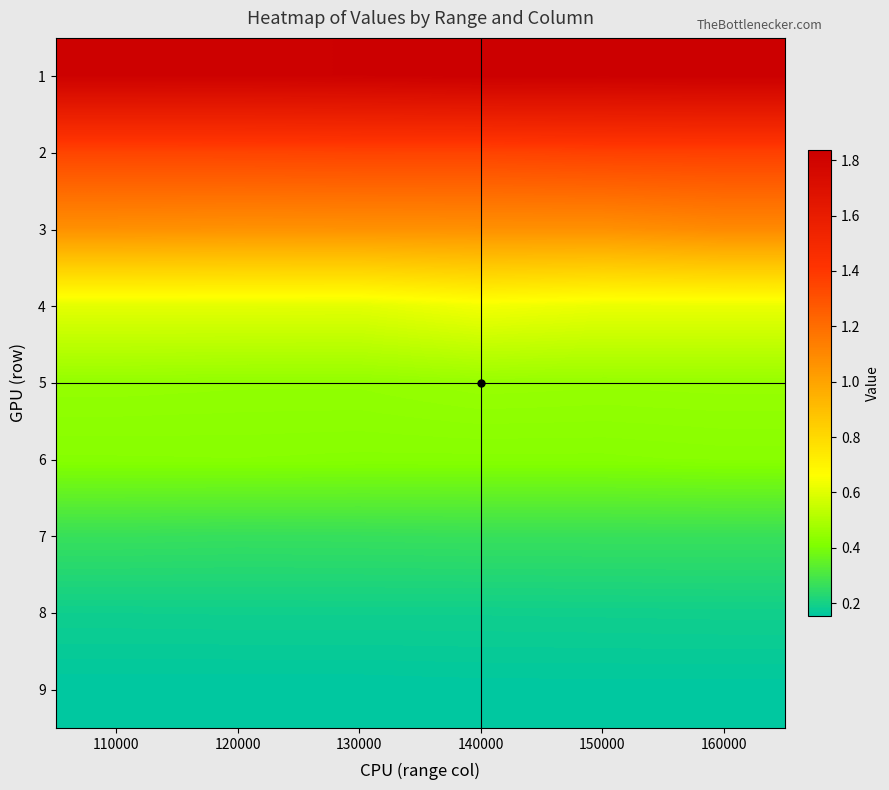

Reading right to left, transcribe all the data shown in this chart.

1: 160000=1.8	150000=1.8	140000=1.8	130000=1.8	120000=1.8	110000=1.8
2: 160000=1.4	150000=1.4	140000=1.4	130000=1.4	120000=1.4	110000=1.4
3: 160000=1.1	150000=1.1	140000=1.1	130000=1.1	120000=1.1	110000=1.1
4: 160000=0.6	150000=0.6	140000=0.6	130000=0.6	120000=0.6	110000=0.6
5: 160000=0.5	150000=0.5	140000=0.5	130000=0.4	120000=0.4	110000=0.4
6: 160000=0.4	150000=0.4	140000=0.4	130000=0.4	120000=0.4	110000=0.4
7: 160000=0.3	150000=0.3	140000=0.3	130000=0.3	120000=0.3	110000=0.3
8: 160000=0.2	150000=0.2	140000=0.2	130000=0.2	120000=0.2	110000=0.2
9: 160000=0.2	150000=0.2	140000=0.2	130000=0.2	120000=0.2	110000=0.2